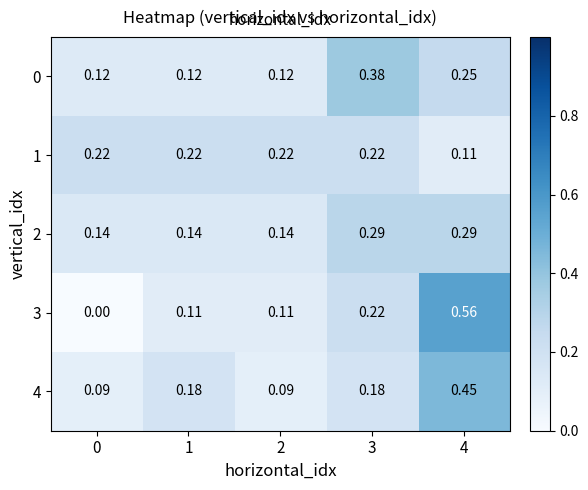

At how many categories does at least one series exceed 0?

5